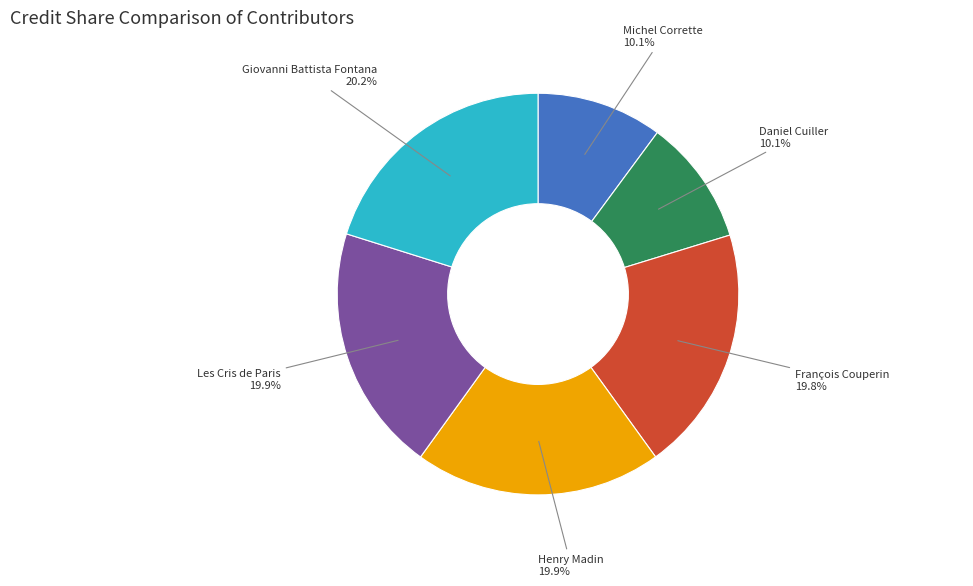

Is Michel Corrette the majority of the pie?

No